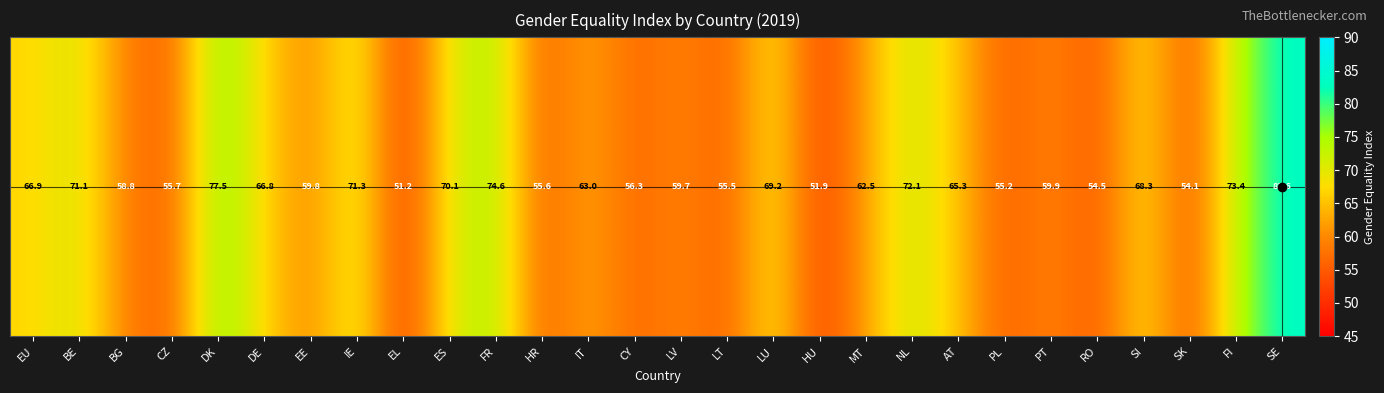

Reading left to right, extract all data points from this chart.

EU=66.9	BE=71.1	BG=58.8	CZ=55.7	DK=77.5	DE=66.8	EE=59.8	IE=71.3	EL=51.2	ES=70.1	FR=74.6	HR=55.6	IT=63.0	CY=56.3	LV=59.7	LT=55.5	LU=69.2	HU=51.9	MT=62.5	NL=72.1	AT=65.3	PL=55.2	PT=59.9	RO=54.5	SI=68.3	SK=54.1	FI=73.4	SE=83.6